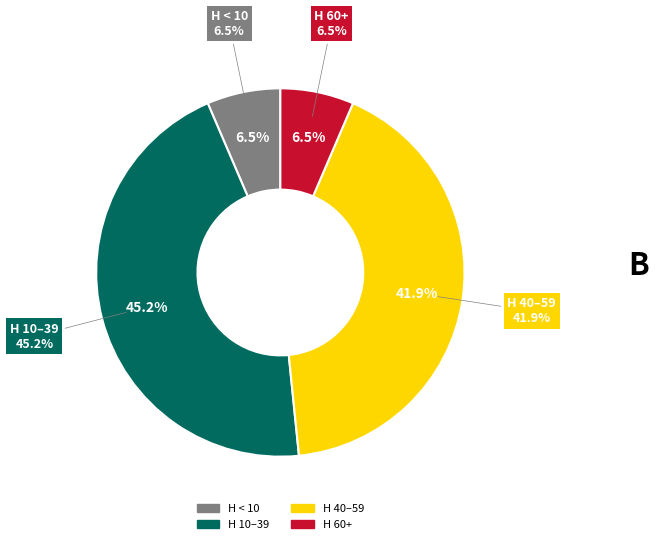

Is there any slice that represents more than half of the pie?

No